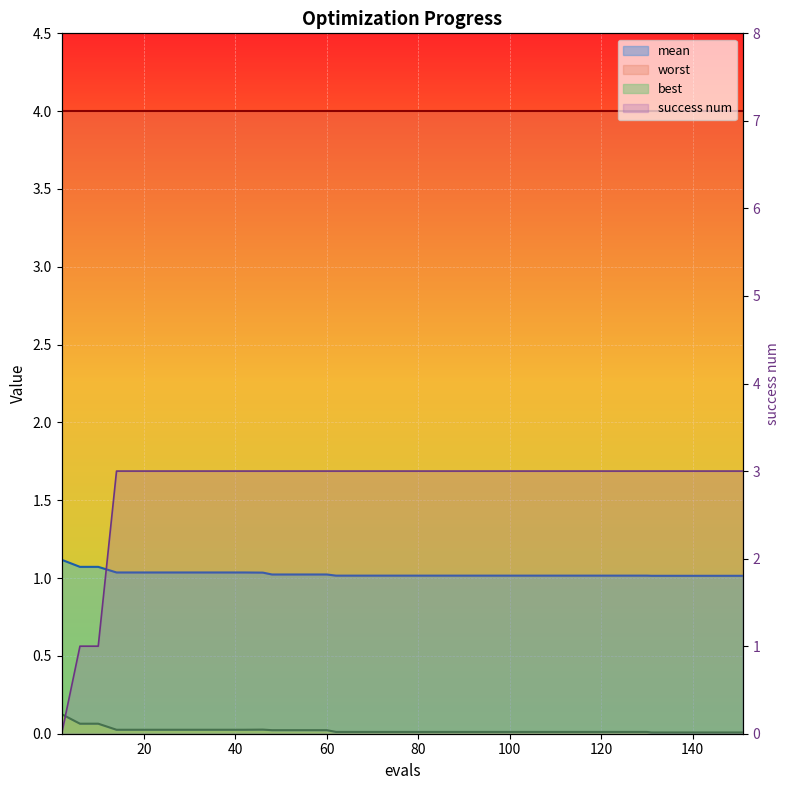

The success num series shows 1.5 at 22. True or false?

False